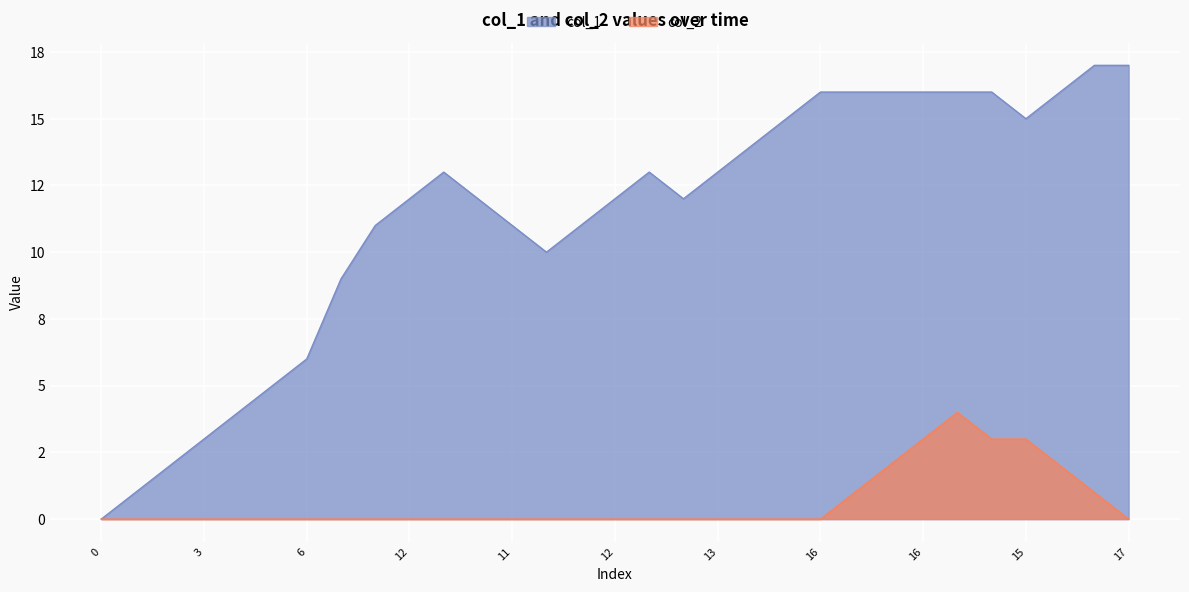

Reading left to right, list all the values displayed in this chart.

col_1: 0	1	2	3	4	5	6	9	11	12	13	12	11	10	11	12	13	12	13	14	15	16	16	16	16	16	16	15	16	17	17
col_2: 0	0	0	0	0	0	0	0	0	0	0	0	0	0	0	0	0	0	0	0	0	0	1	2	3	4	3	3	2	1	0